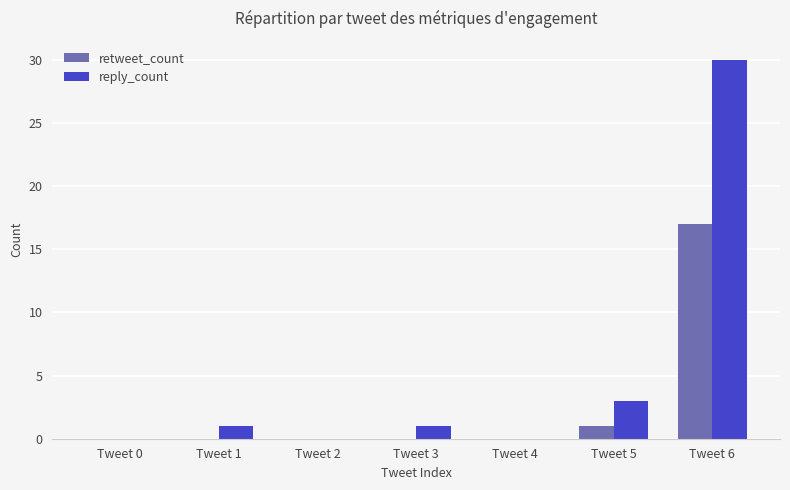

Reading right to left, what are all the values shown in this chart?

retweet_count: 17	1	0	0	0	0	0
reply_count: 30	3	0	1	0	1	0